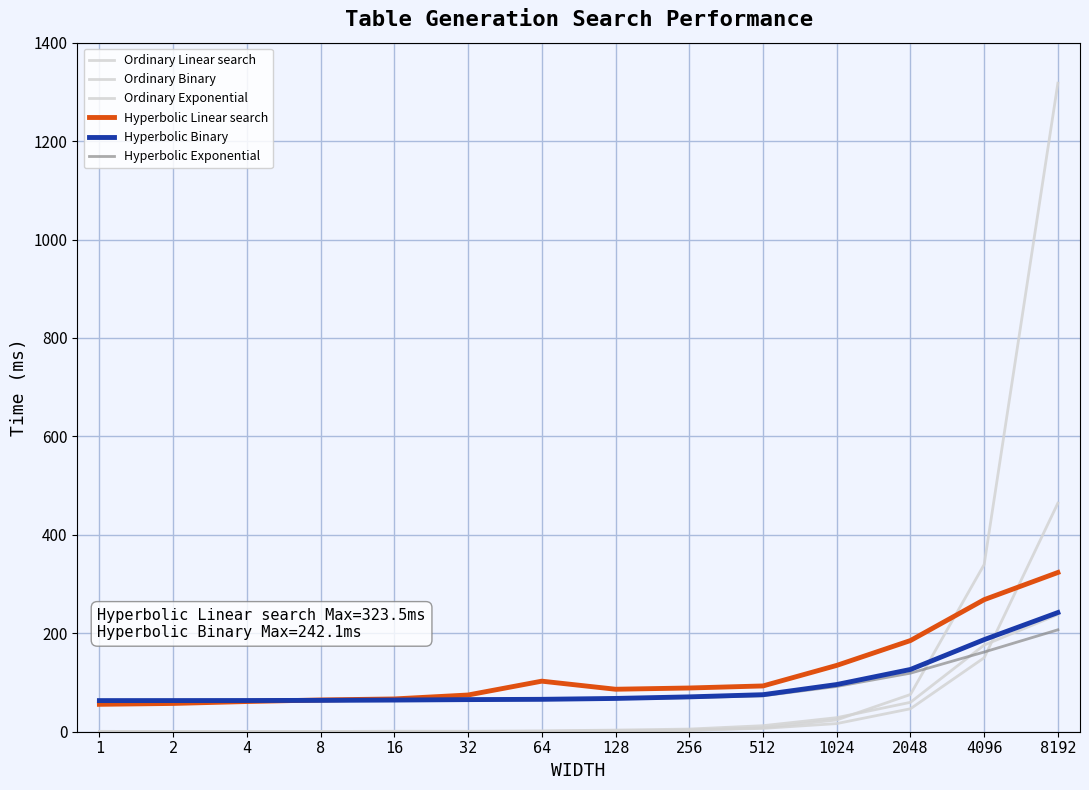

Does the chart have visible grid lines?

Yes